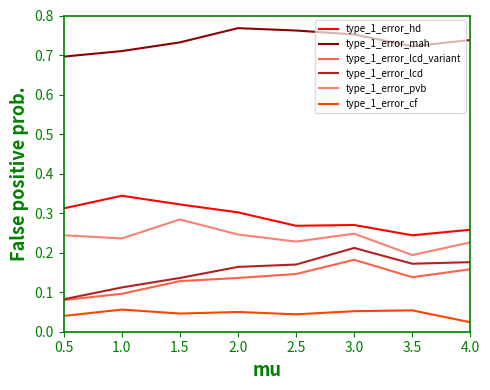

True or false: type_1_error_hd and type_1_error_lcd_variant cross at least once.

False